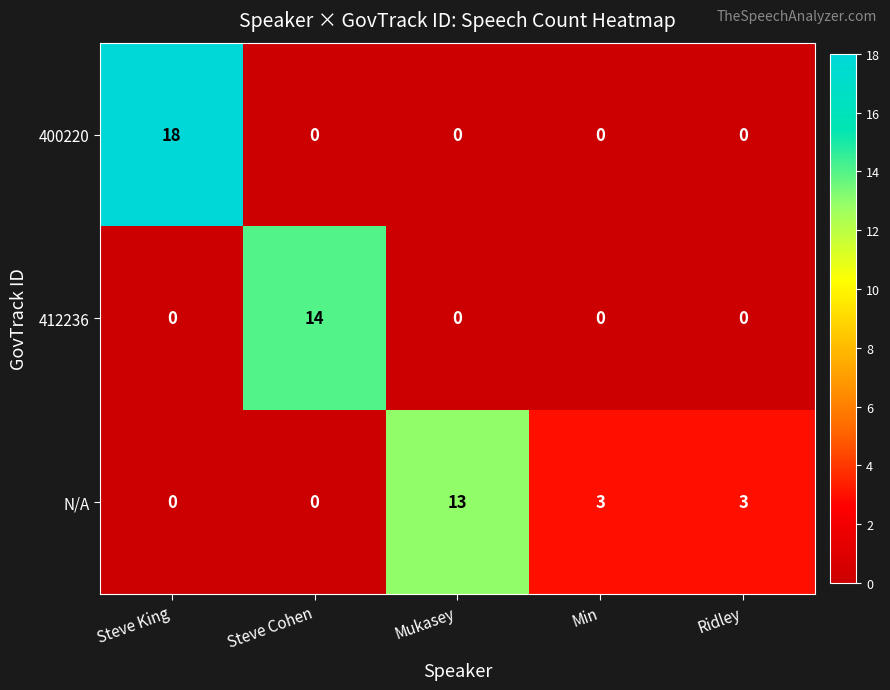

What is the total value across all series at Min?

3